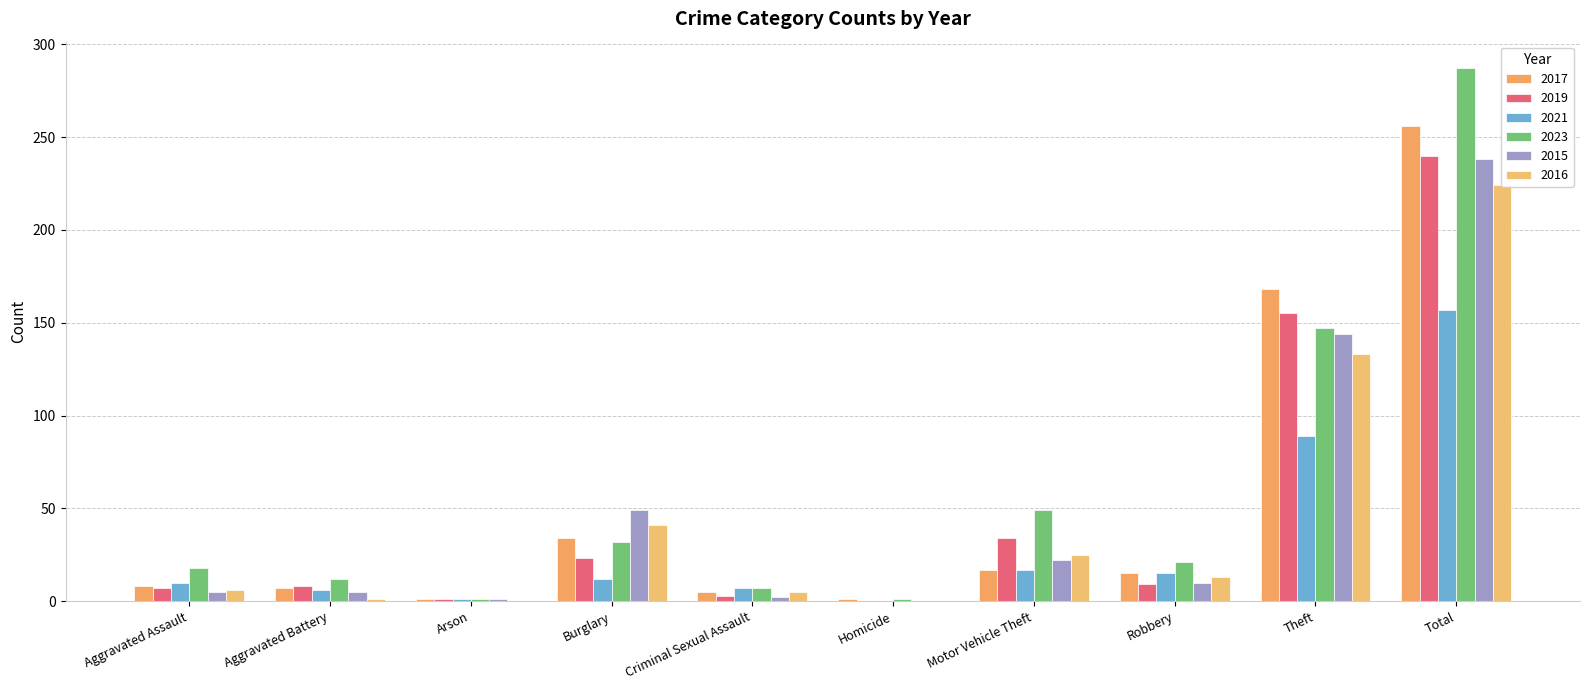

What is the label of the 10th bar from the left?

Total